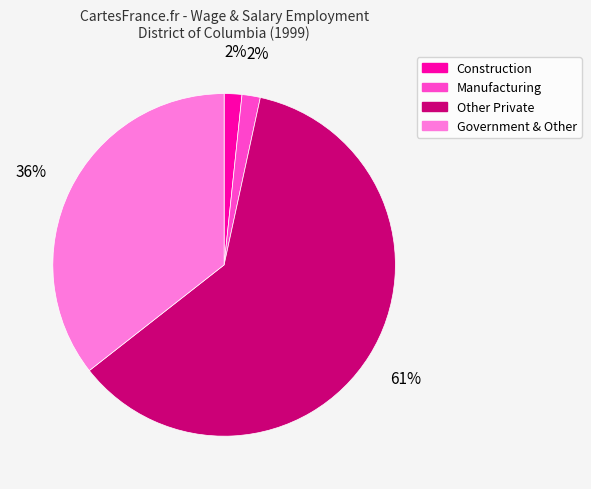

To the nearest percent, what percentage of the pie is Government & Other?

36%